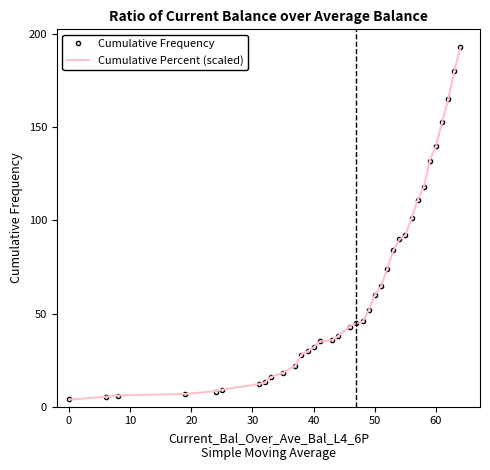

What is the maximum value shown in the chart?

193.0